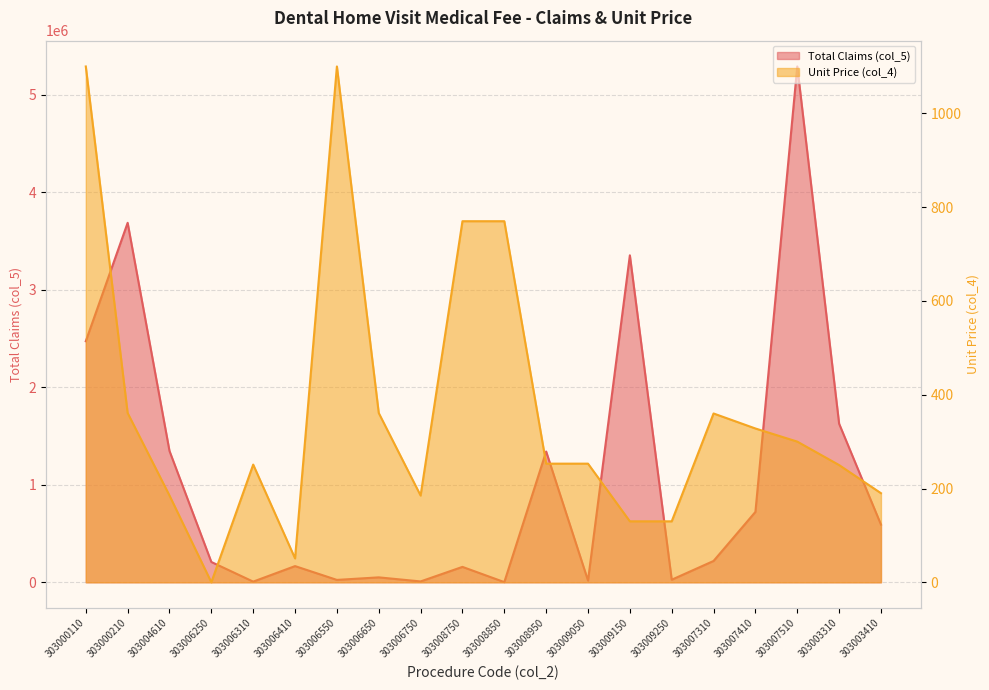

Is the value of Unit Price (col_4) at 303007510 greater than the value of Total Claims (col_5) at 303007410?

No